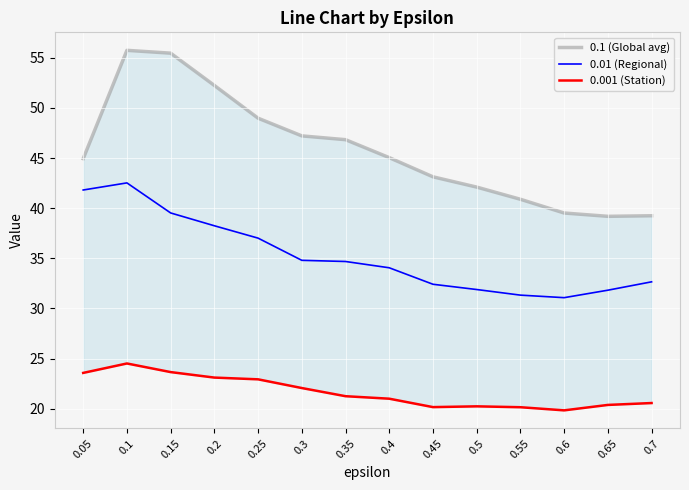

Which series has the largest range (max minus min)?

0.1 (Global avg)